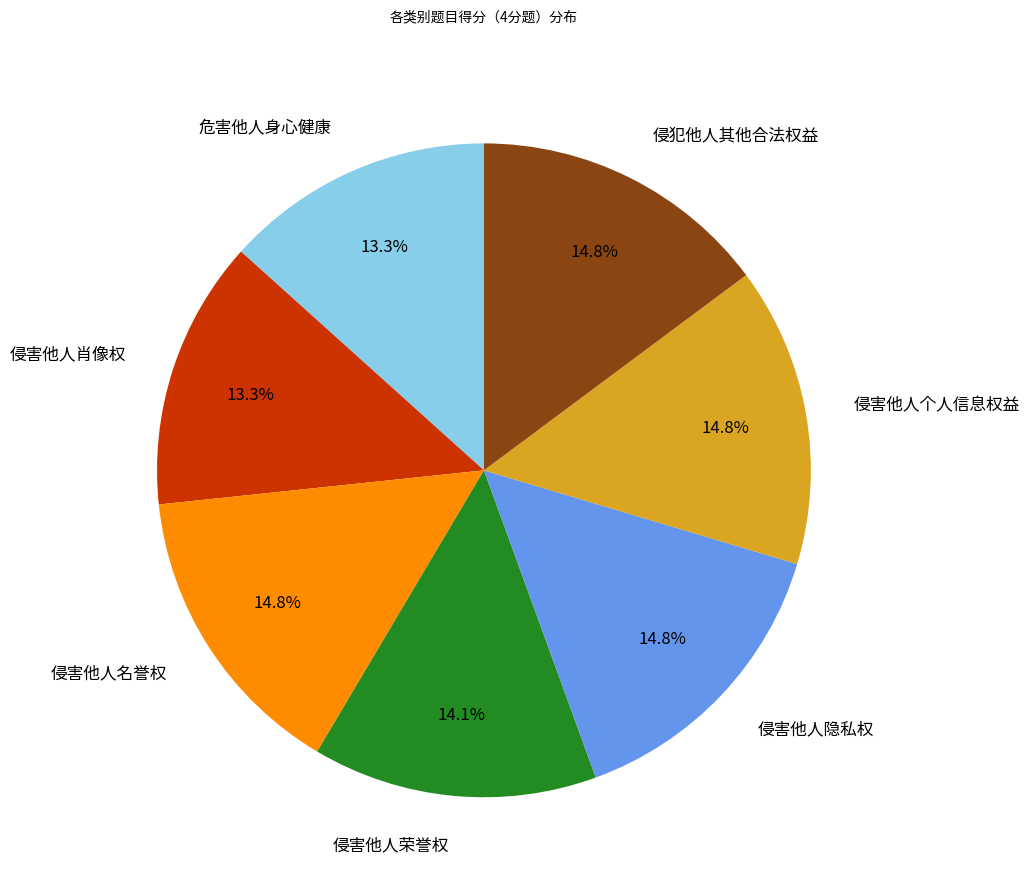

To the nearest percent, what is the difference between the 侵害他人荣誉权 and 侵害他人个人信息权益 slice percentages?

1%